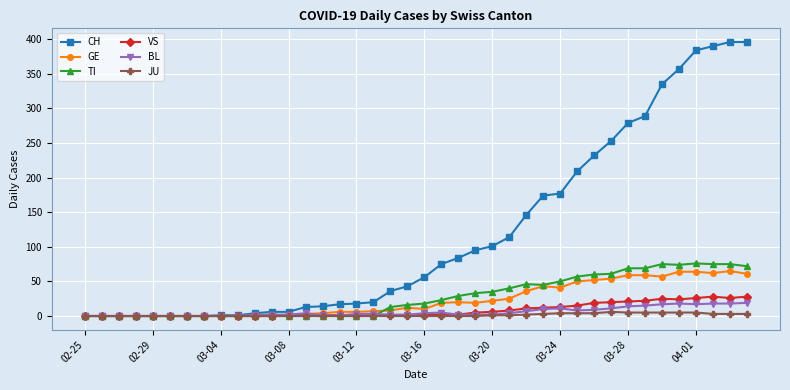

At how many categories does at least one series exceed 365?

4